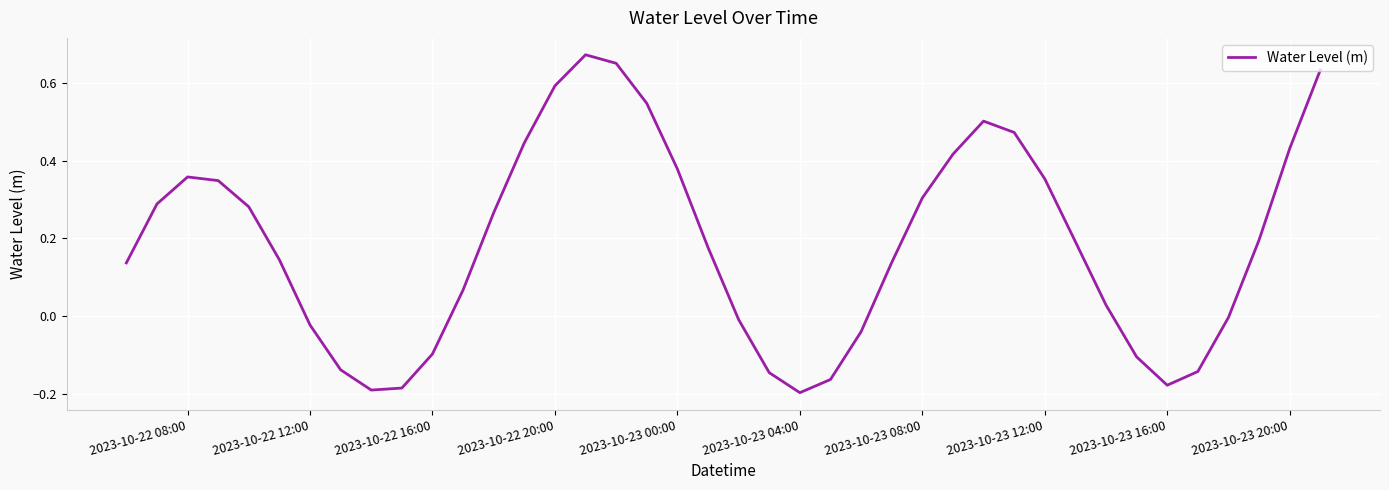

How many distinct data groups are displayed?

1